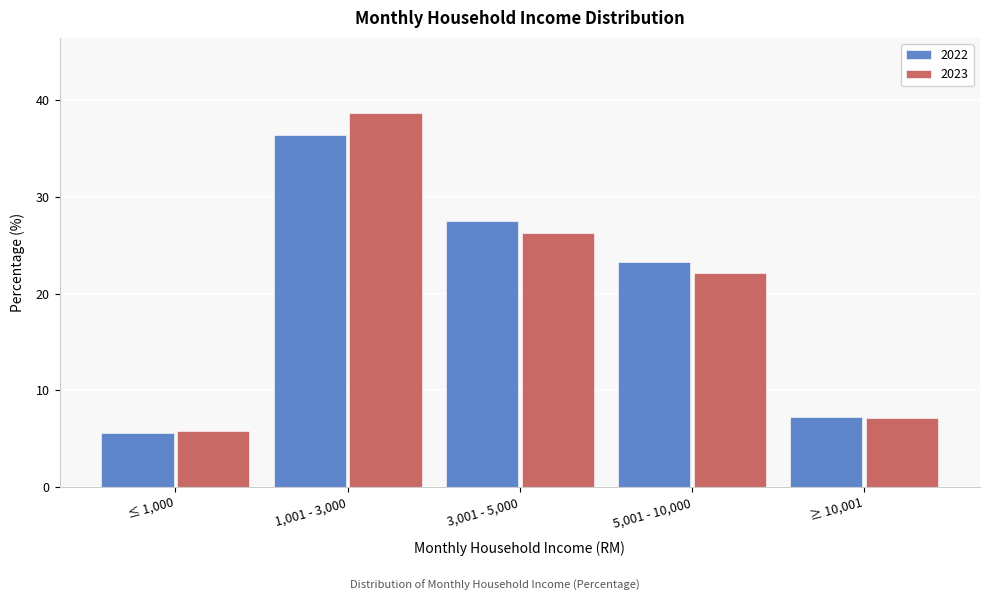

Reading right to left, what are all the values shown in this chart?

2022: ≥ 10,001=7.2	5,001 - 10,000=23.3	3,001 - 5,000=27.5	1,001 - 3,000=36.4	≤ 1,000=5.6
2023: ≥ 10,001=7.1	5,001 - 10,000=22.1	3,001 - 5,000=26.3	1,001 - 3,000=38.7	≤ 1,000=5.8